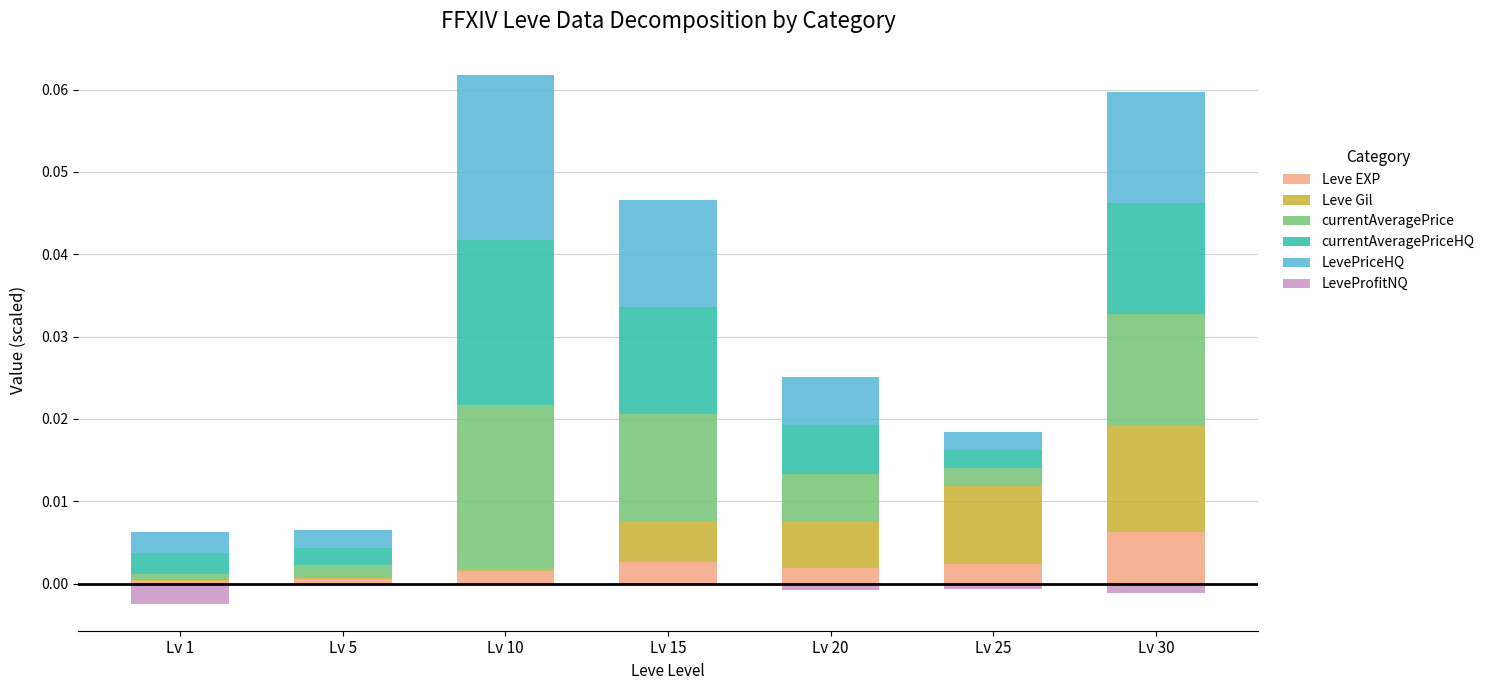

Which series has the largest total across all categories?

LevePriceHQ